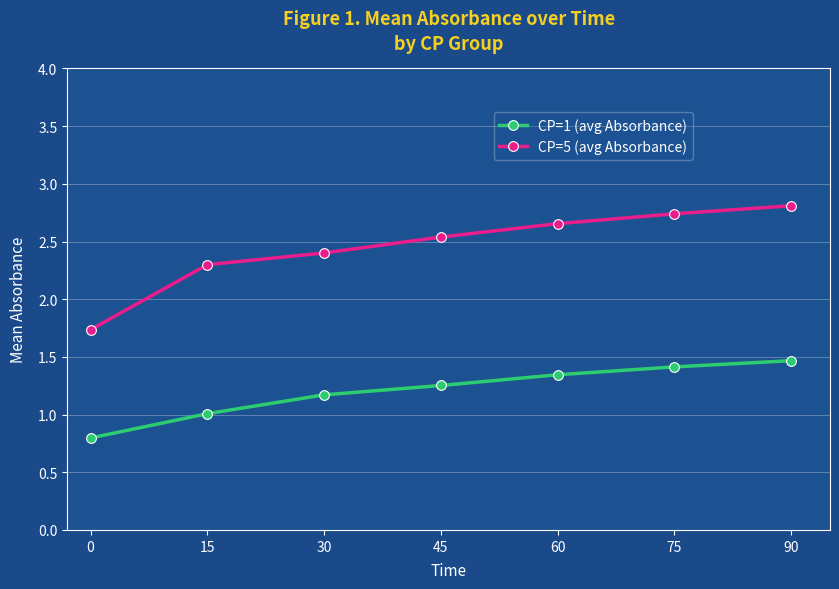

Is the value of CP=5 (avg Absorbance) at 75 greater than the value of CP=1 (avg Absorbance) at 90?

Yes